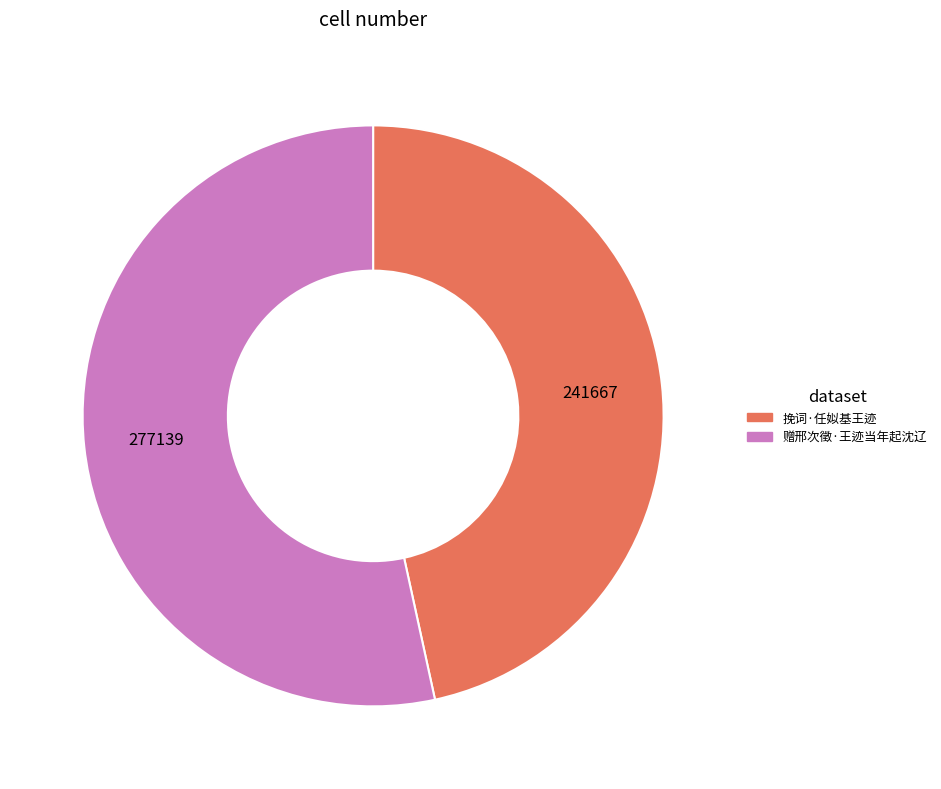

Count the number of slices in the pie.

2